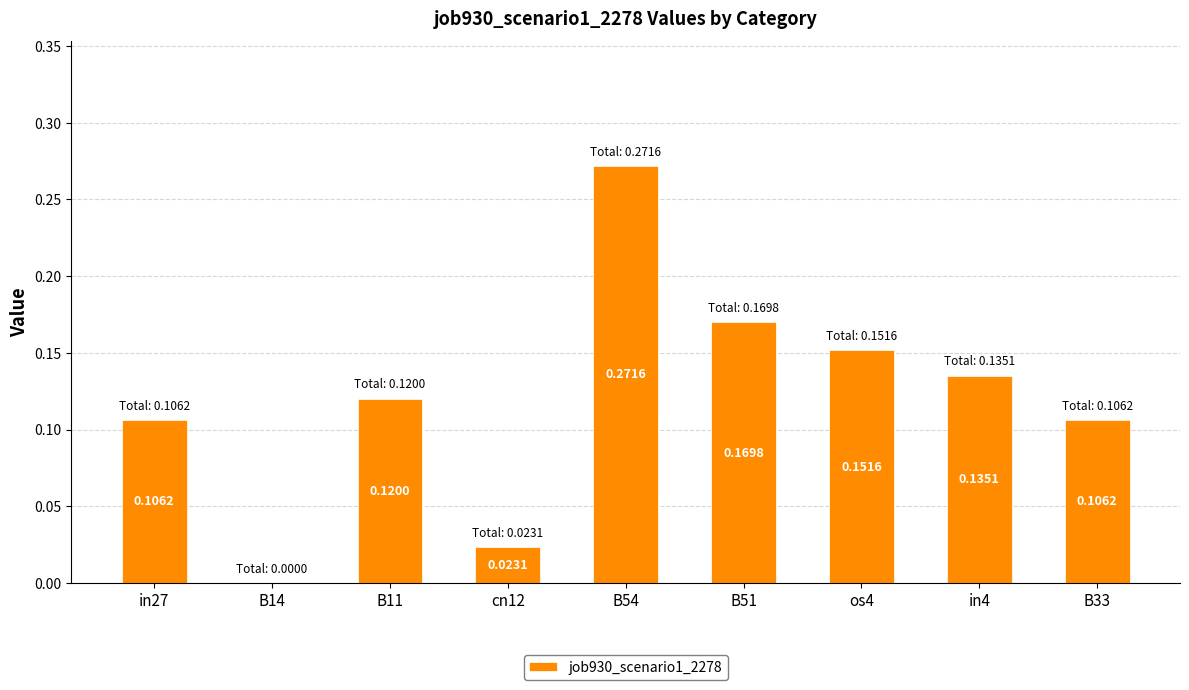

Are the bars horizontal?

No